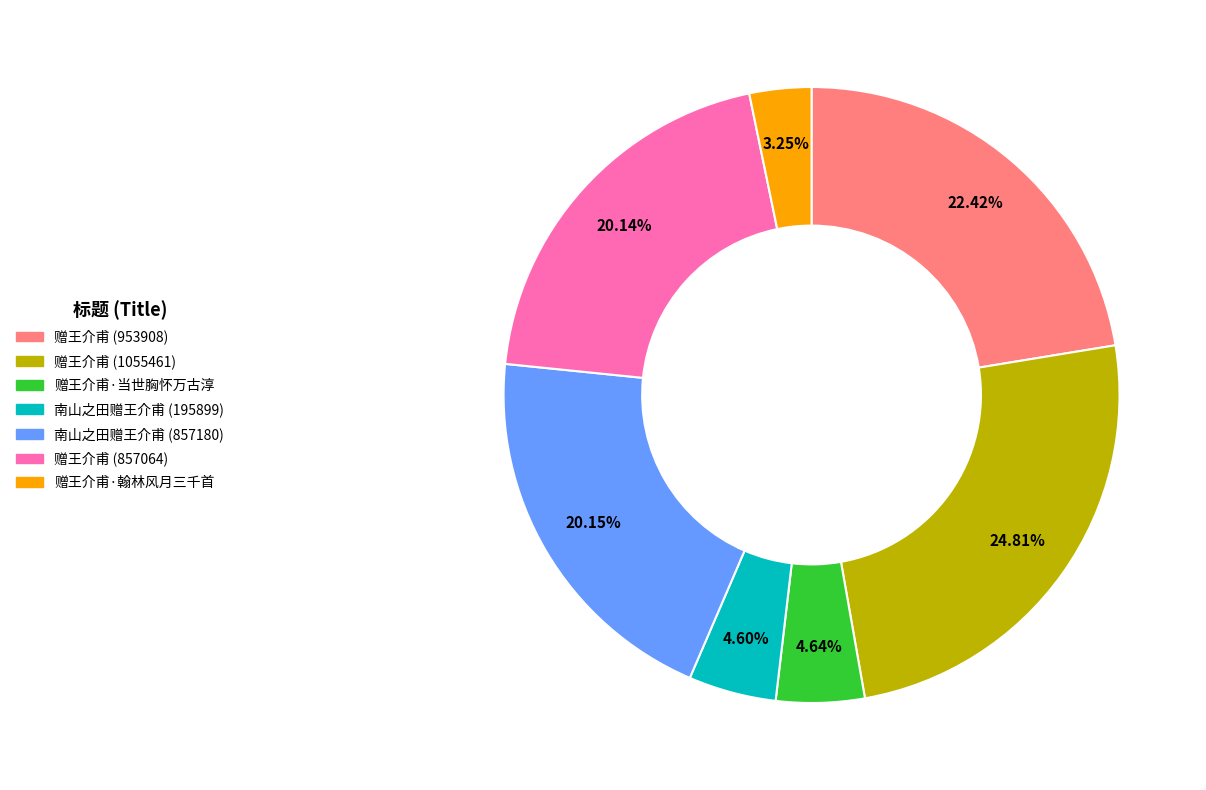

To the nearest percent, what portion does 南山之田赠王介甫 (857180) represent?

20%